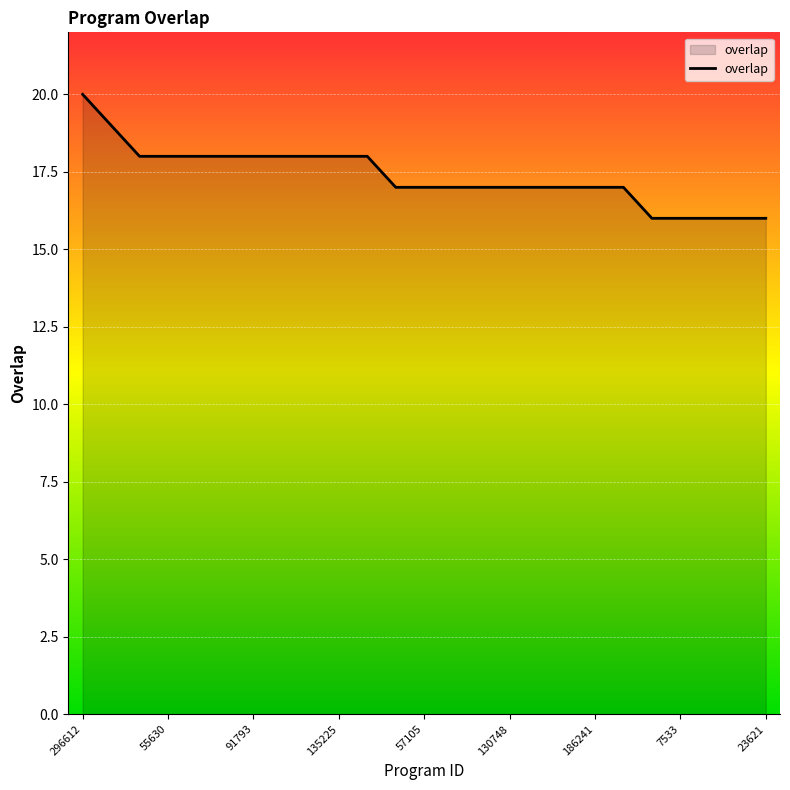

What is the maximum value shown in the chart?

20